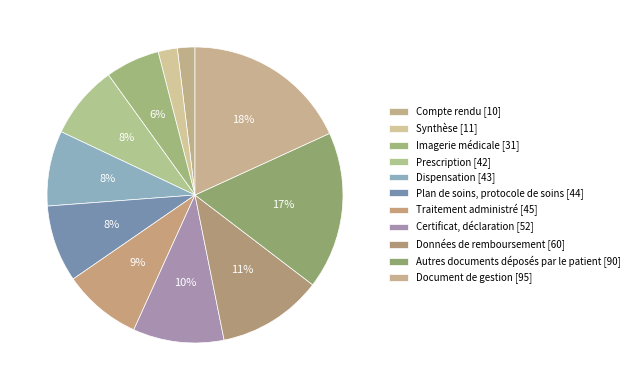

Count the number of slices in the pie.

11